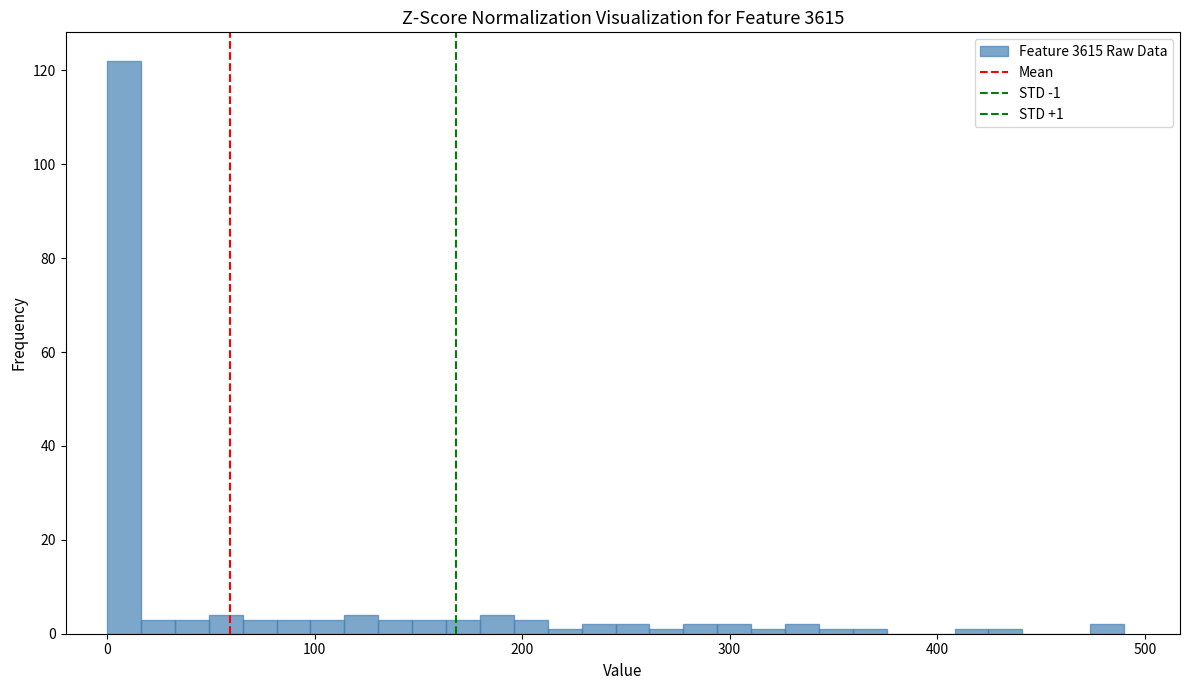

Read against the x-axis, roughly where is the centre of the tallest bar?

10